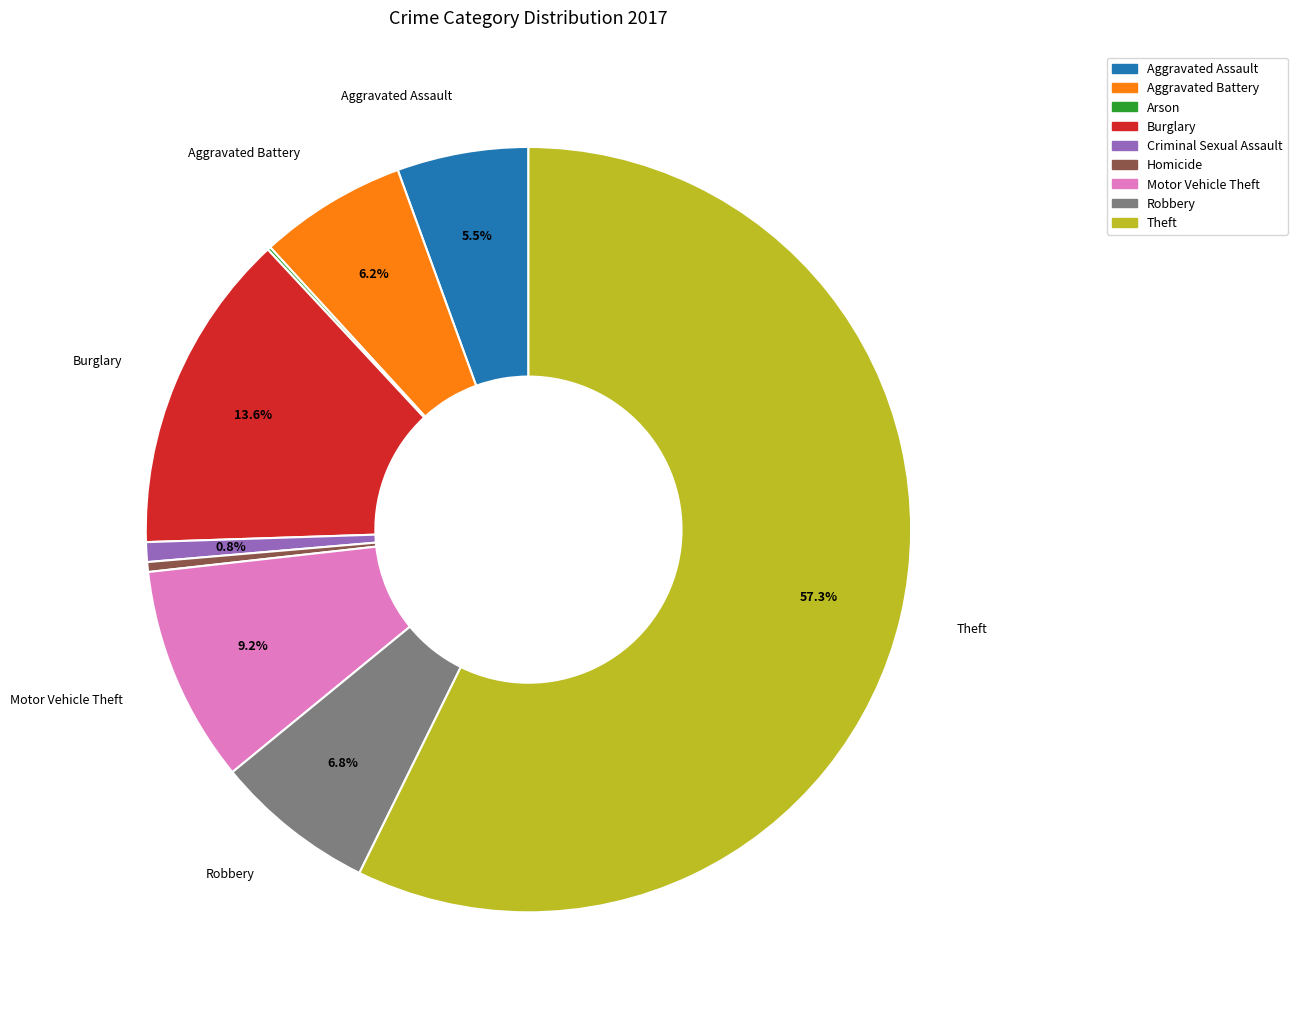

Does any single category account for the majority?

Yes